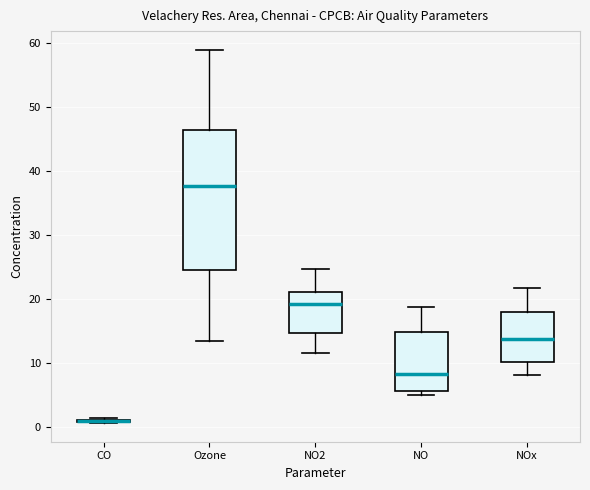

Reading left to right, transcribe this box plot: for each box, give where its median line is, the range the box spans, and where its two whiskers end, as read against the y-axis. The values are not printed on the chart, so give them approximately, as read against the axis.

CO: box collapsed to a line at 1, whiskers 1 to 1
Ozone: median 38, box 25 to 46, whiskers 13 to 59
NO2: median 19, box 15 to 21, whiskers 12 to 25
NO: median 8, box 6 to 15, whiskers 5 to 19
NOx: median 14, box 10 to 18, whiskers 8 to 22